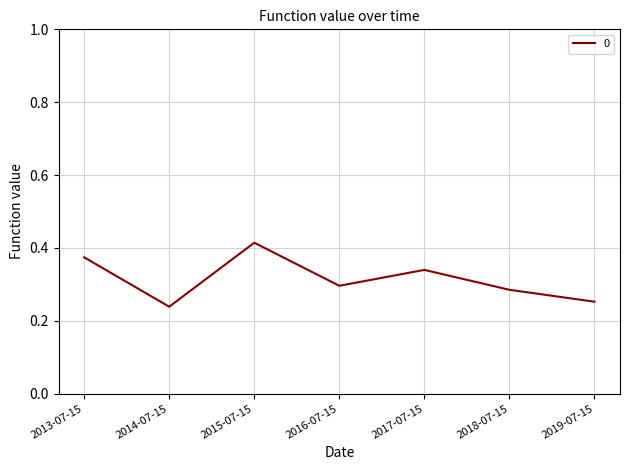

Count the number of categories in the chart.

7